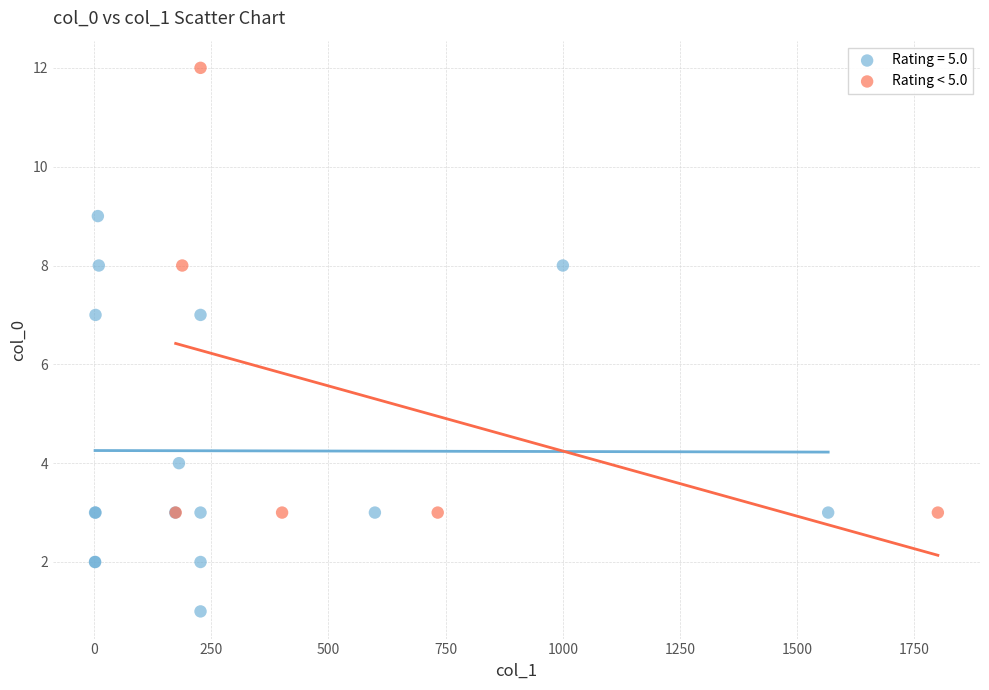

Which series has the largest Y range (max minus min)?

Rating < 5.0